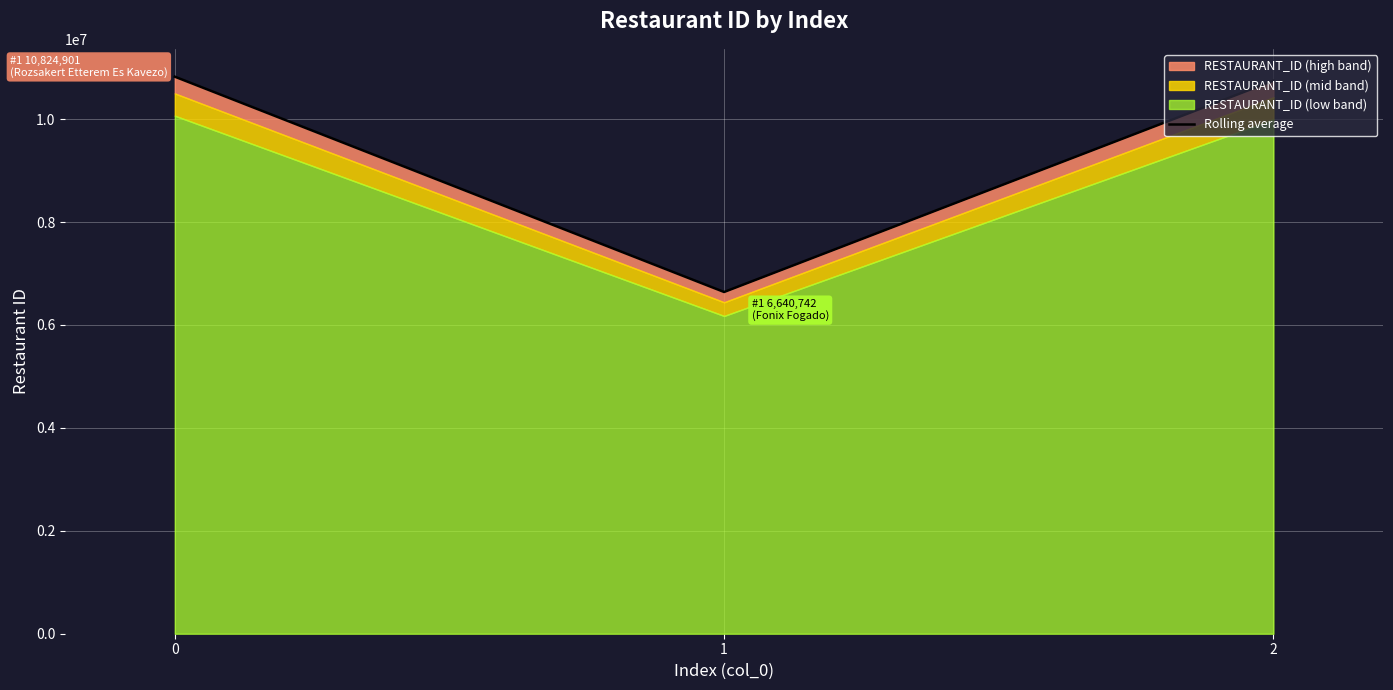

True or false: the data shows 2011412 at 1.

False